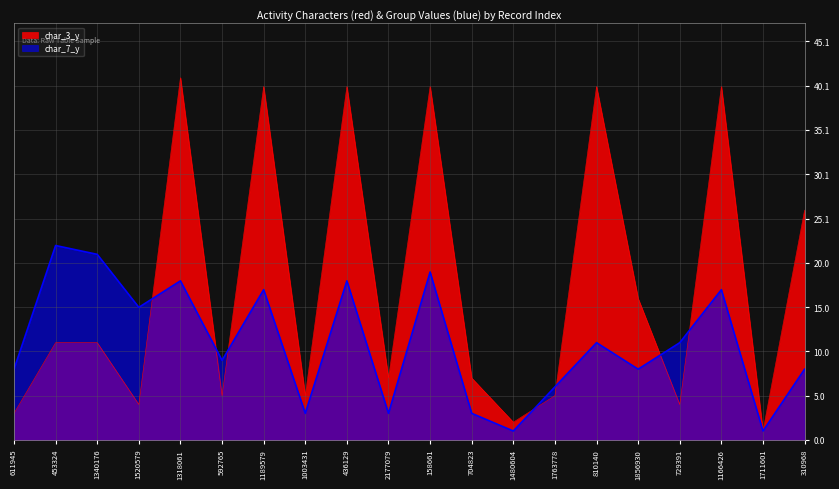

List the labels in order of value, smallest first.

1711601, 1480604, 611945, 1520579, 729391, 592765, 1003431, 1763778, 2177079, 704823, 453324, 1340176, 1856930, 310968, 1189579, 436129, 158661, 810140, 1166426, 1318061